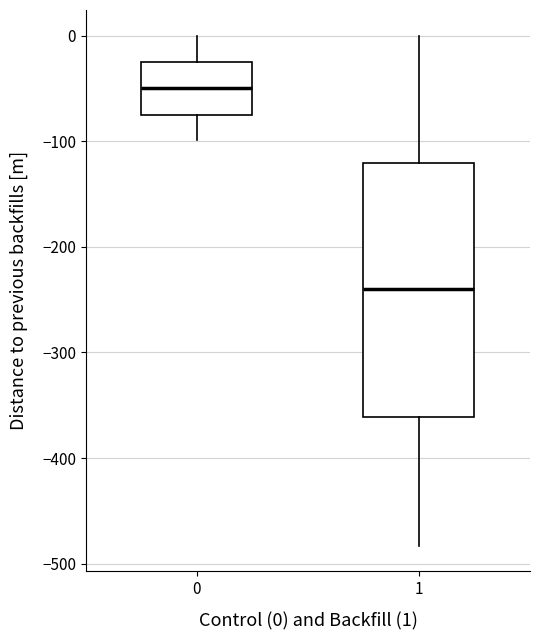

Reading left to right, transcribe this box plot: for each box, give where its median line is, the range the box spans, and where its two whiskers end, as read against the y-axis. The values are not printed on the chart, so give them approximately, as read against the axis.

0: median -50, box -80 to -30, whiskers -100 to 0
1: median -240, box -360 to -120, whiskers -480 to 0